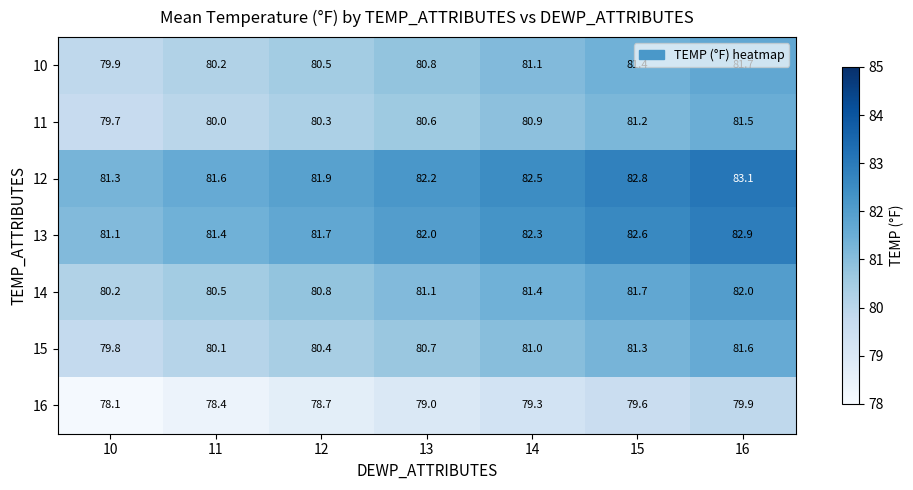

What is the spread (max minus min) of values at 10?

3.2